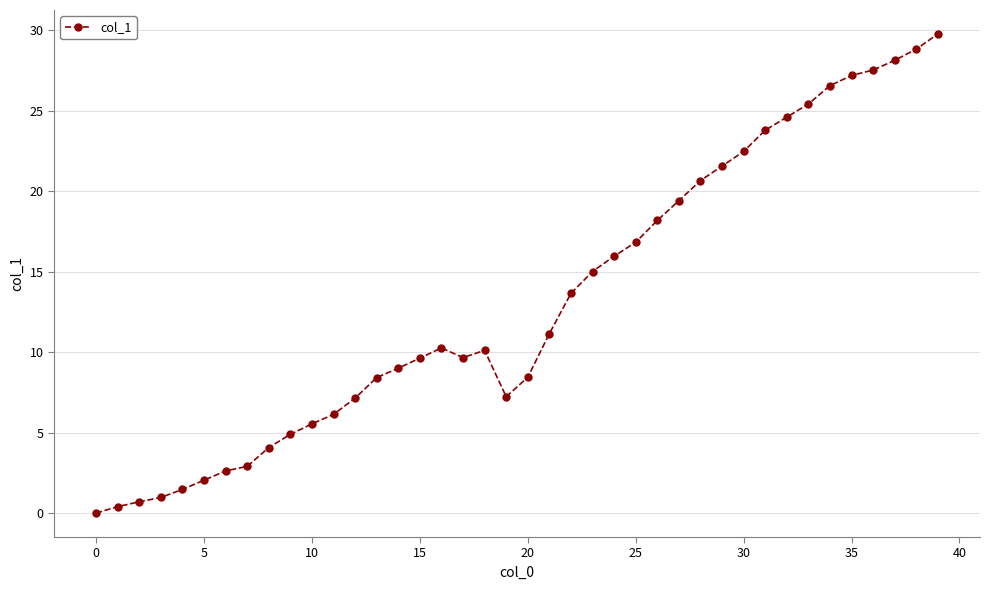

What is the greatest value displayed?

29.8